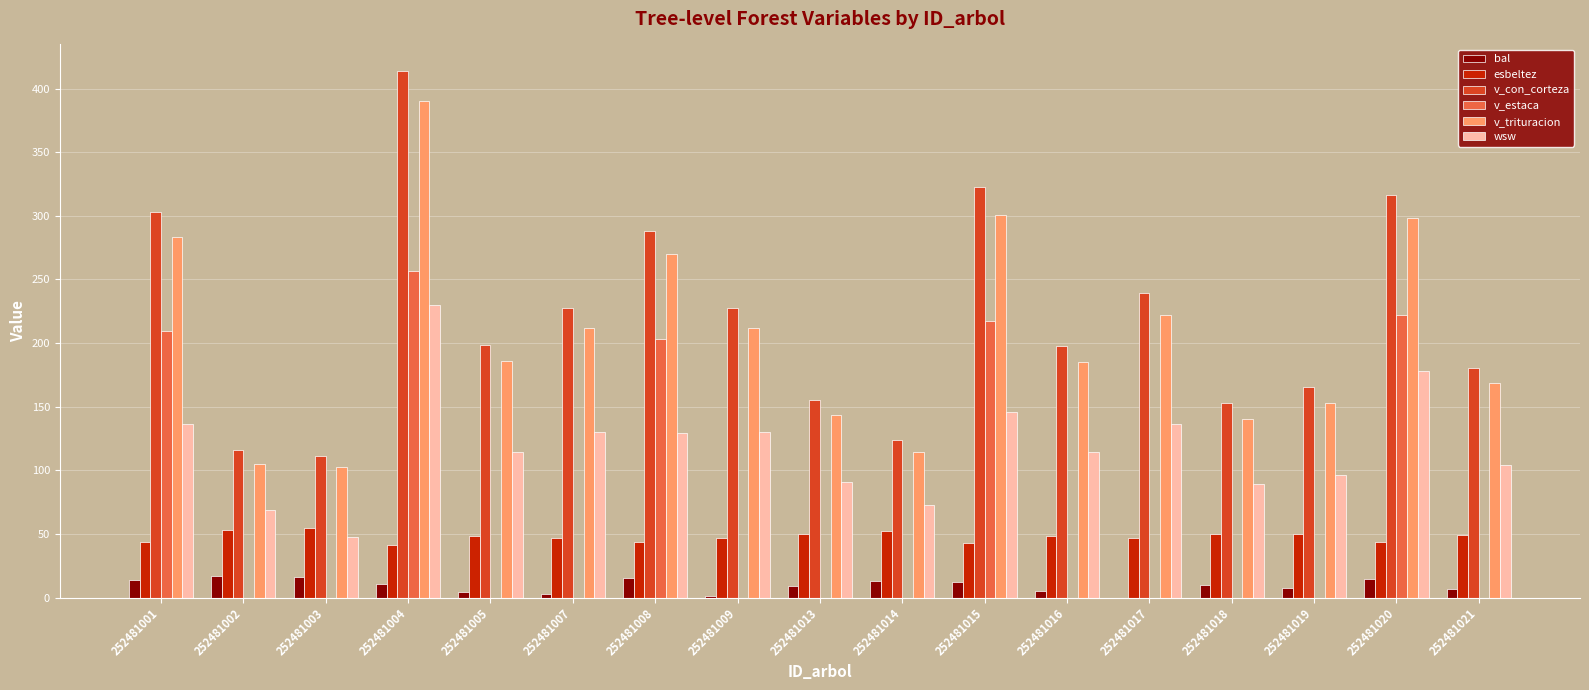

Which series has the largest range (max minus min)?

v_con_corteza